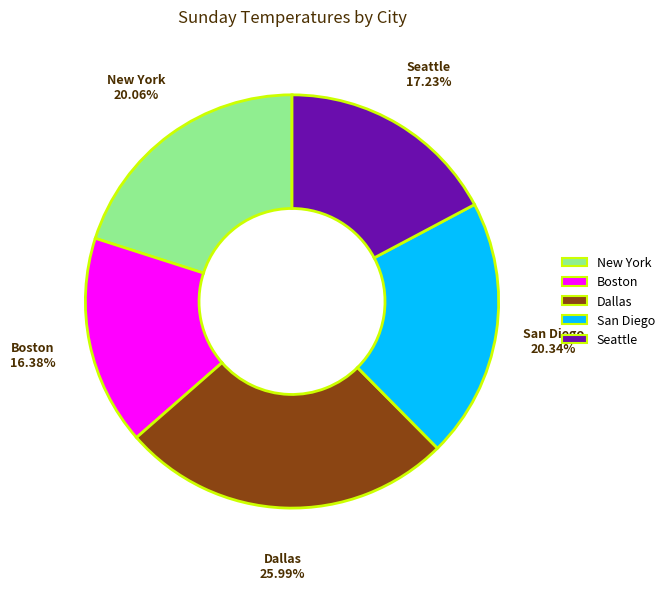

To the nearest percent, what portion does Seattle represent?

17%